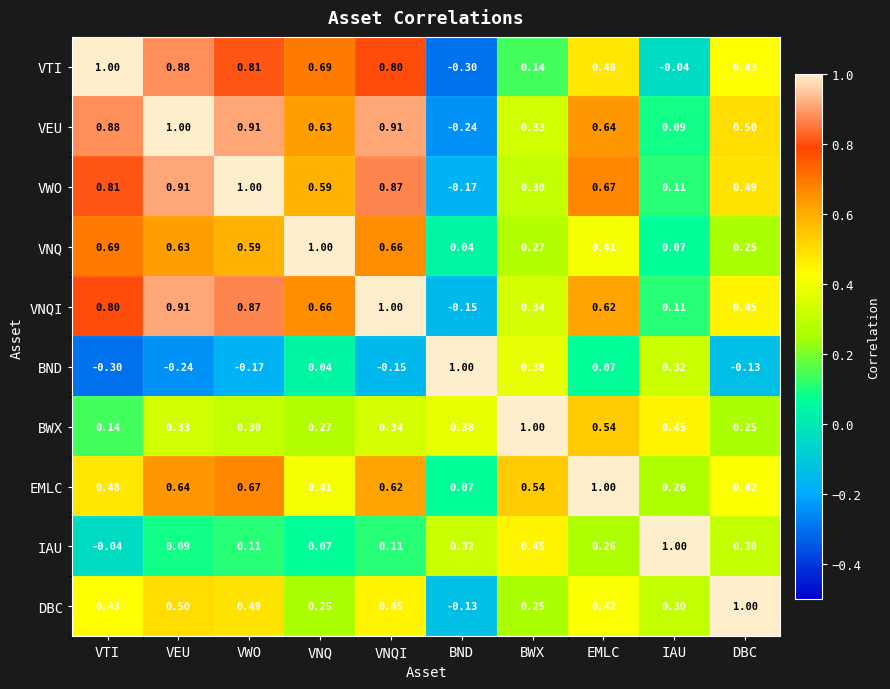

At how many categories does at least one series exceed 0?

10